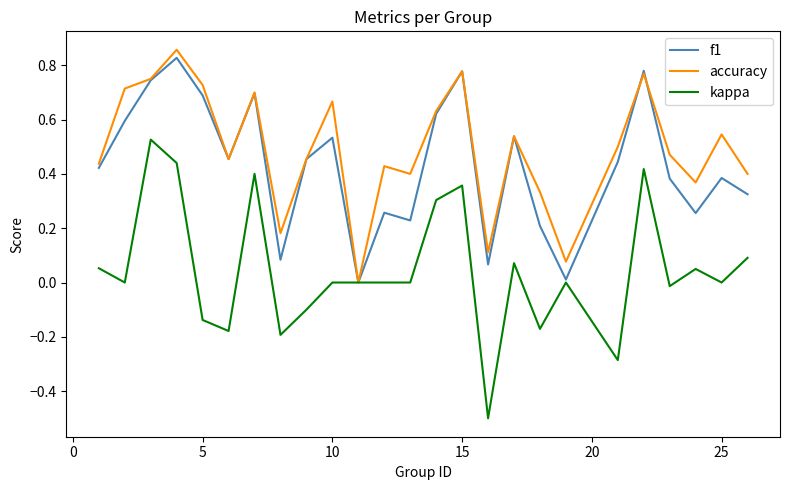

What is the minimum value shown in the chart?

-0.5